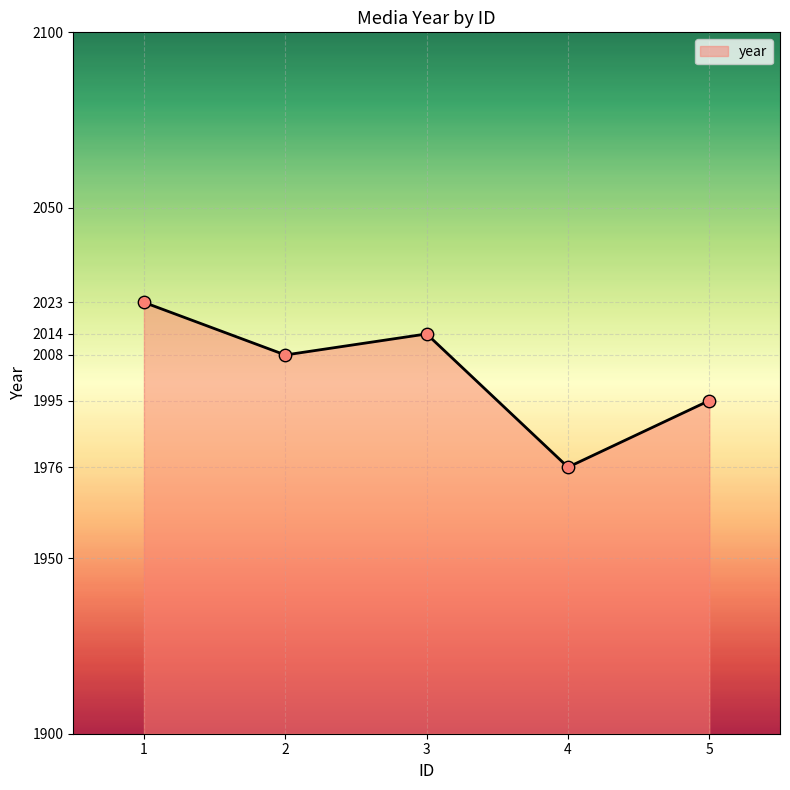

Between 5 and 3, which is larger?

3